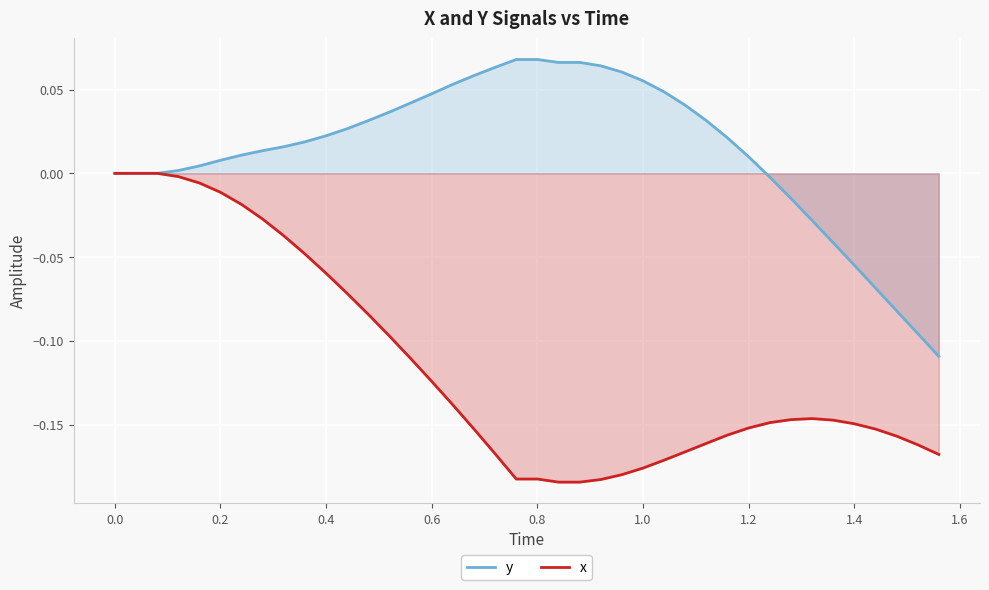

List the series in order of their peak value, lowest first.

x, y